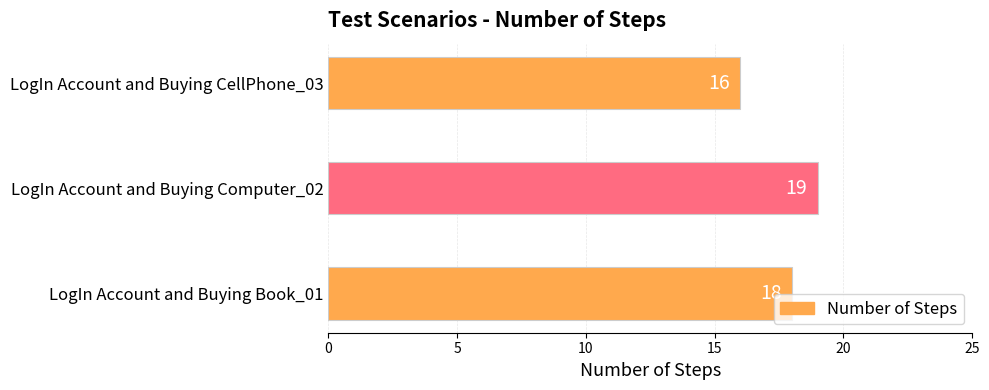

Are the bars grouped side by side (vs. stacked)?

No